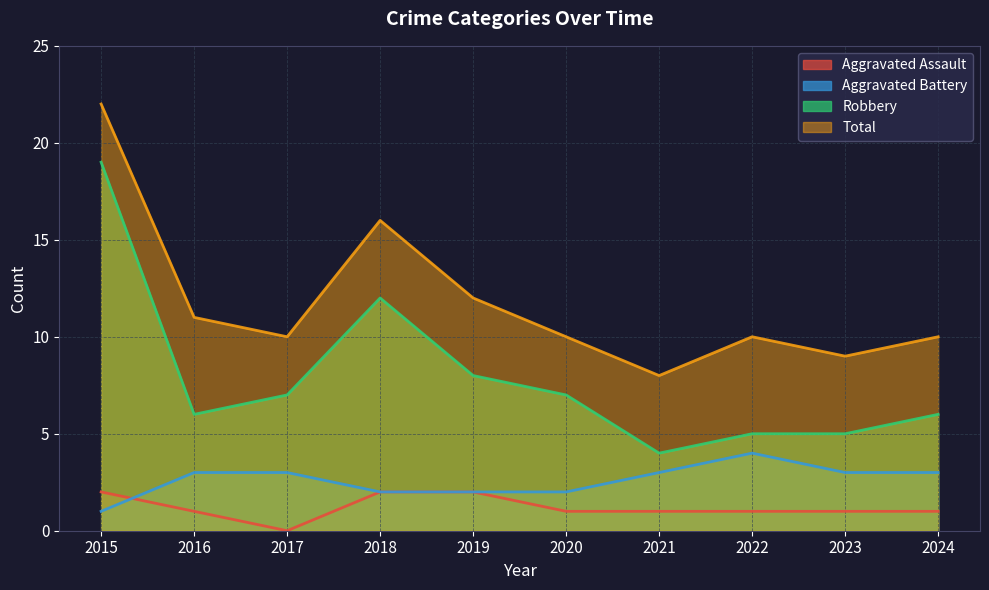

Where is the first local minimum for Total?

2017